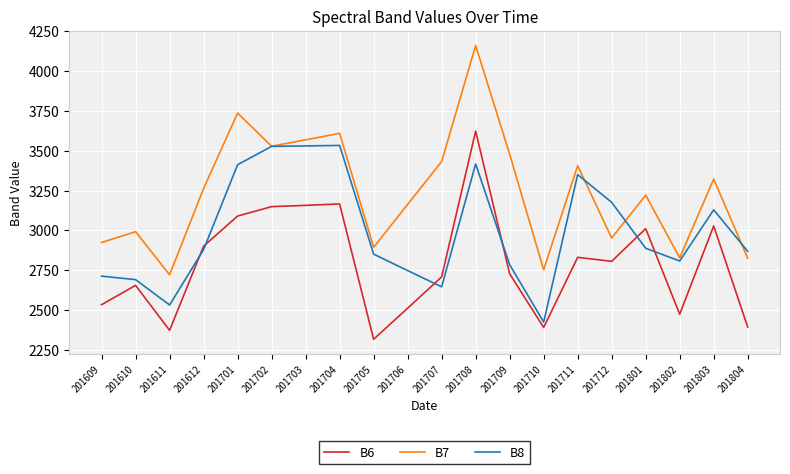

What value does the B8 series have at 201802?

2808